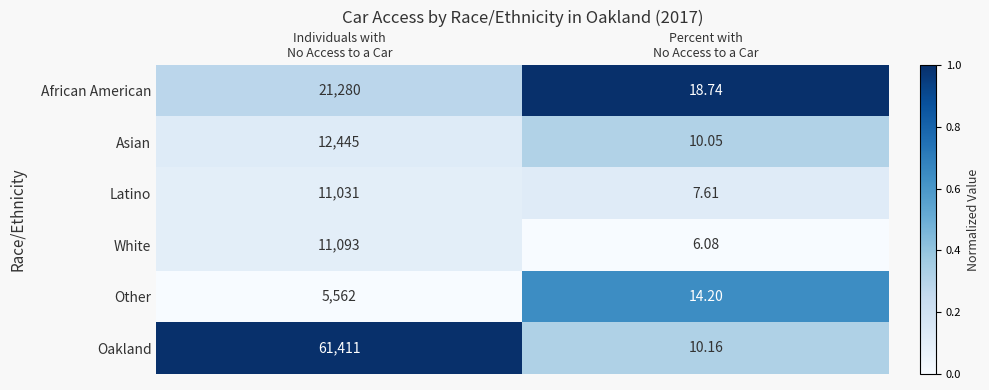

Which series has the largest total across all categories?

Oakland